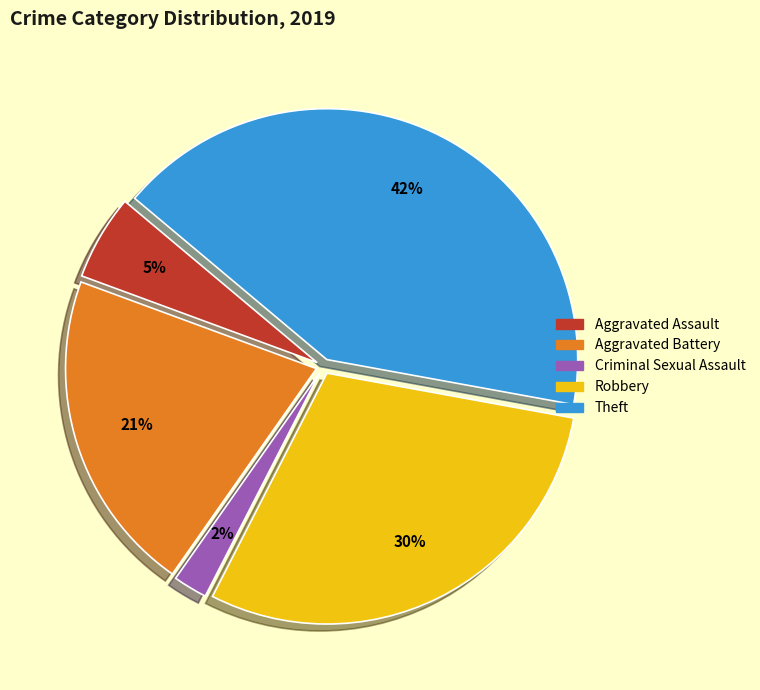

Which slice is the largest?

Theft